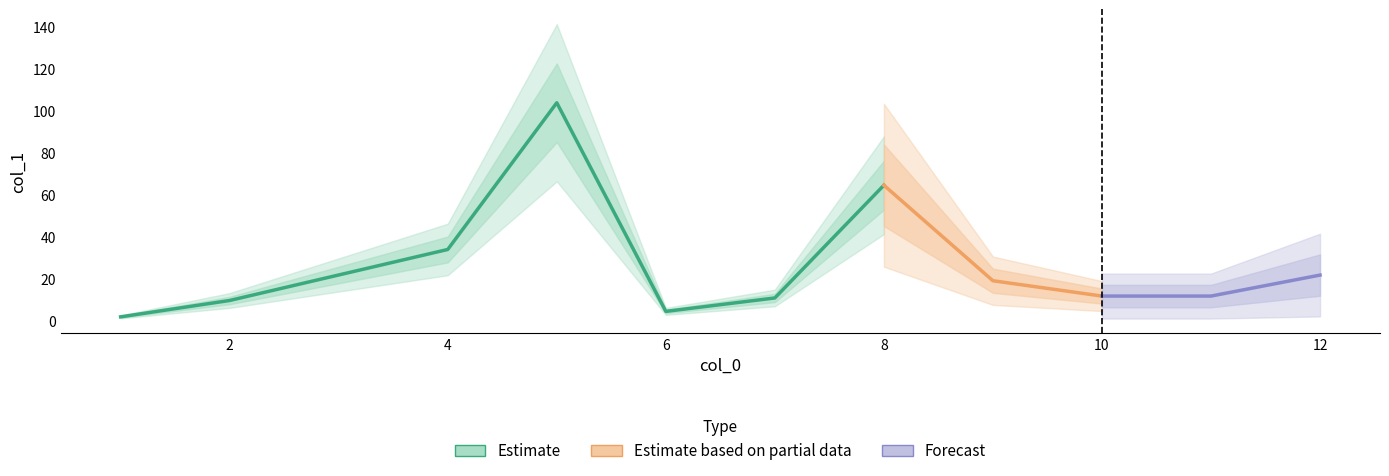

Where does the data first go above 11?

4